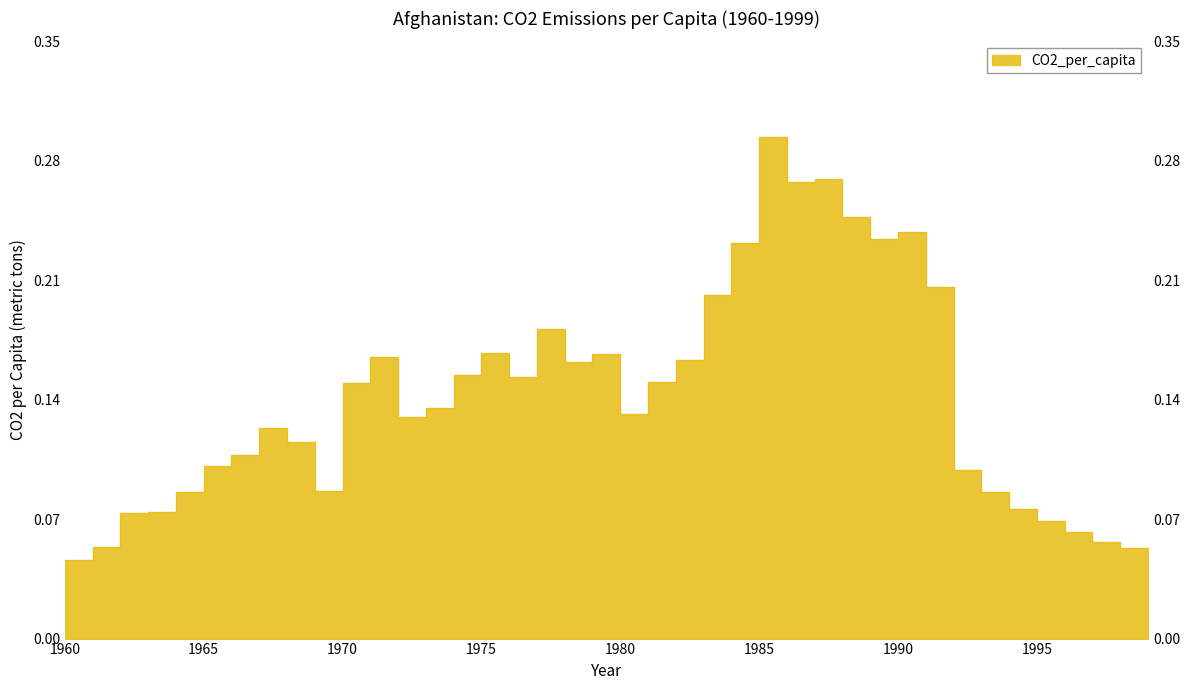

How many lines are shown in the chart?

1